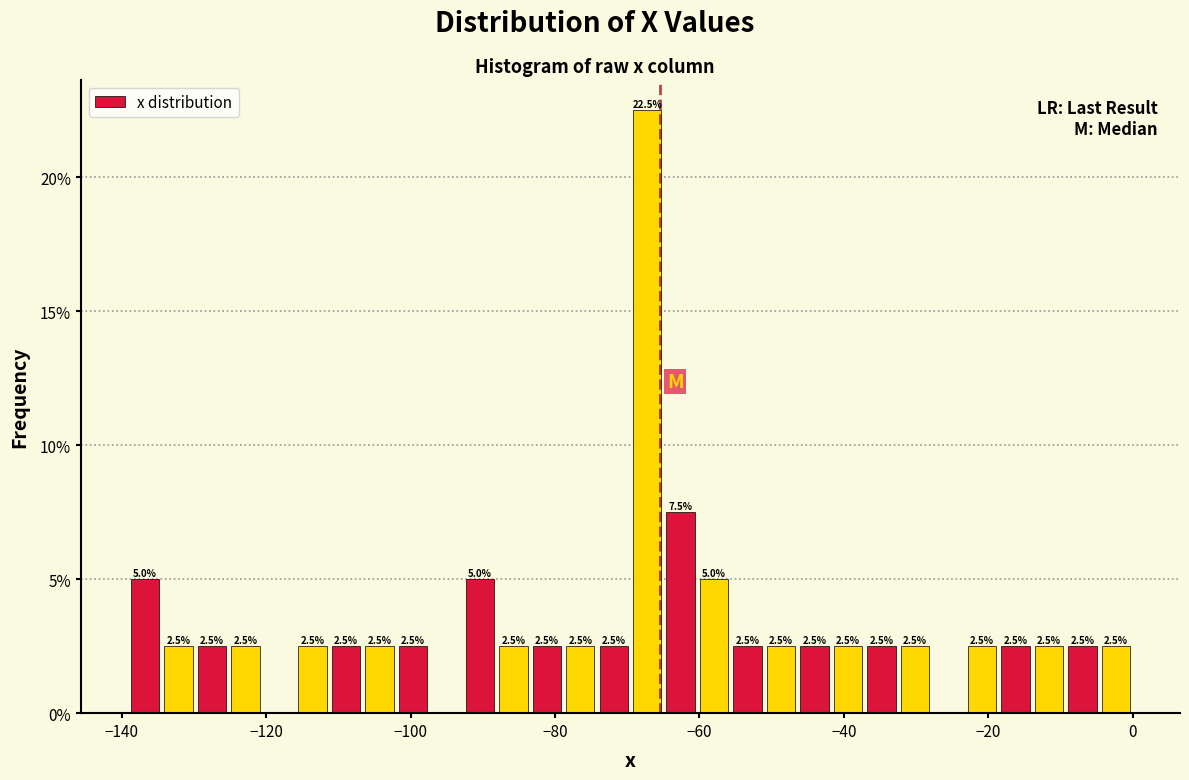

Around what value on the x-axis is the tallest bar? Give the approximate position of its centre, as read against the axis.

-68